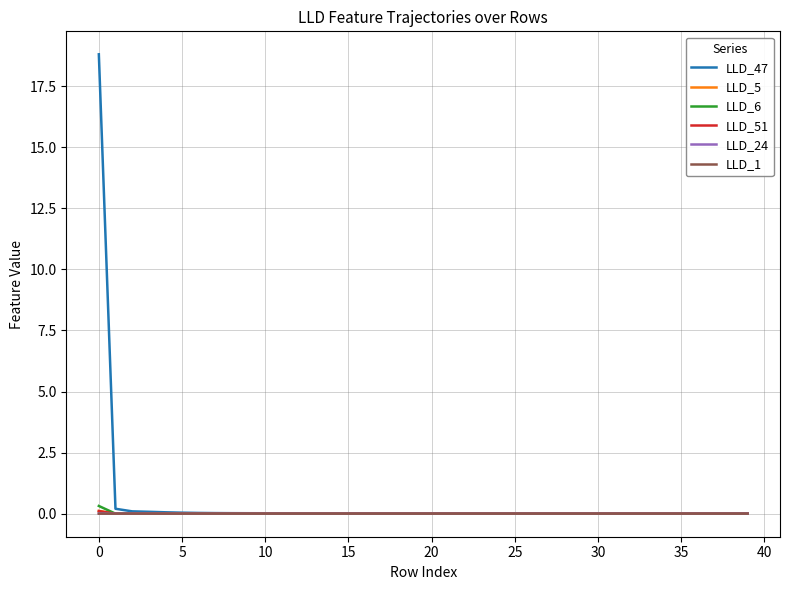

What is the greatest value displayed?

18.8